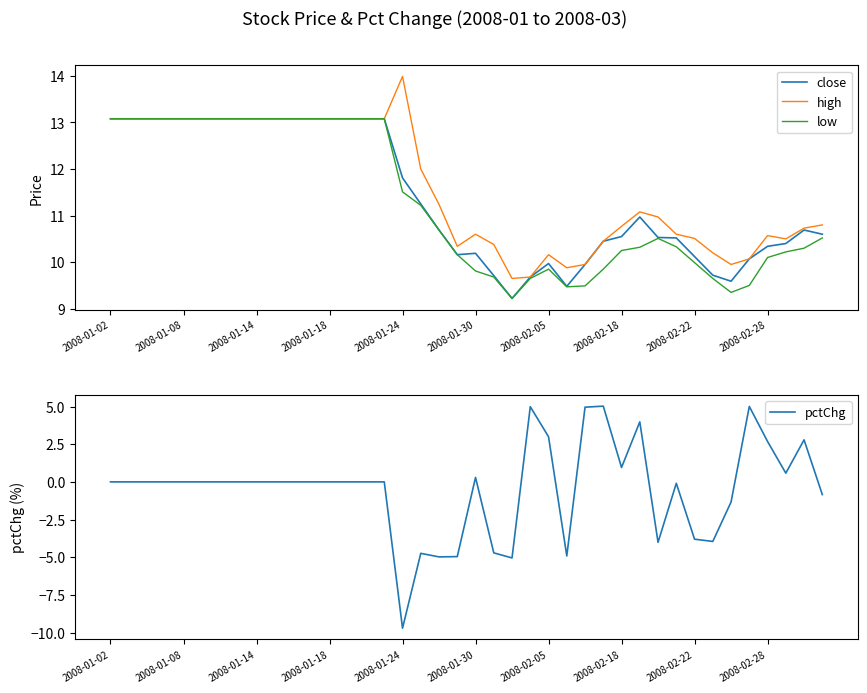

Where is high nearest to the value 11?

30